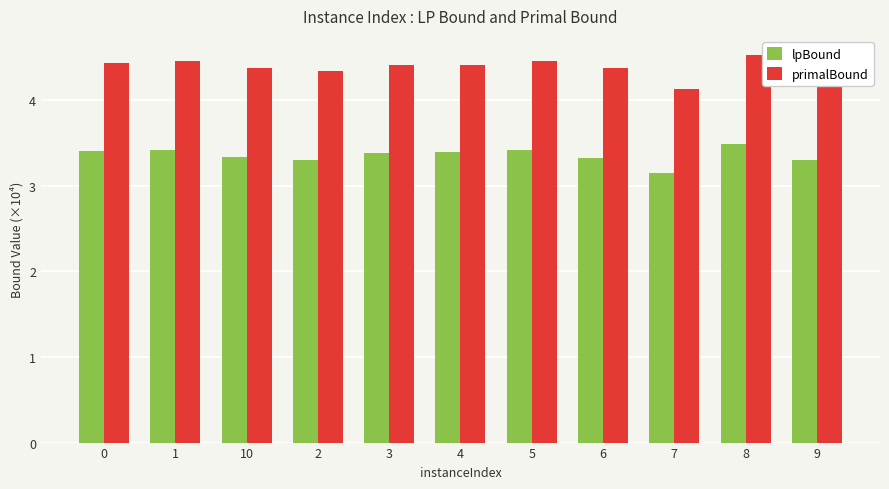

List the series in order of their peak value, highest first.

primalBound, lpBound